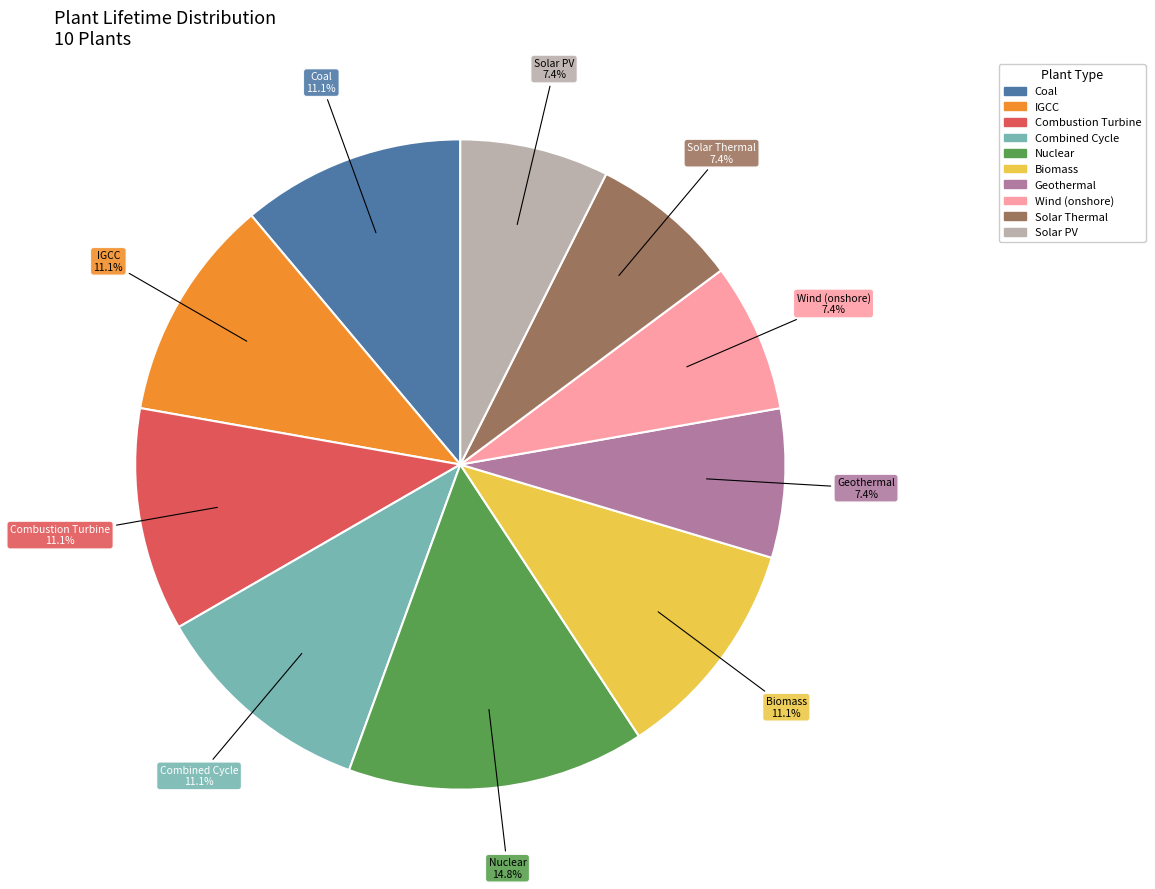

Which has a higher value, Geothermal or Nuclear?

Nuclear